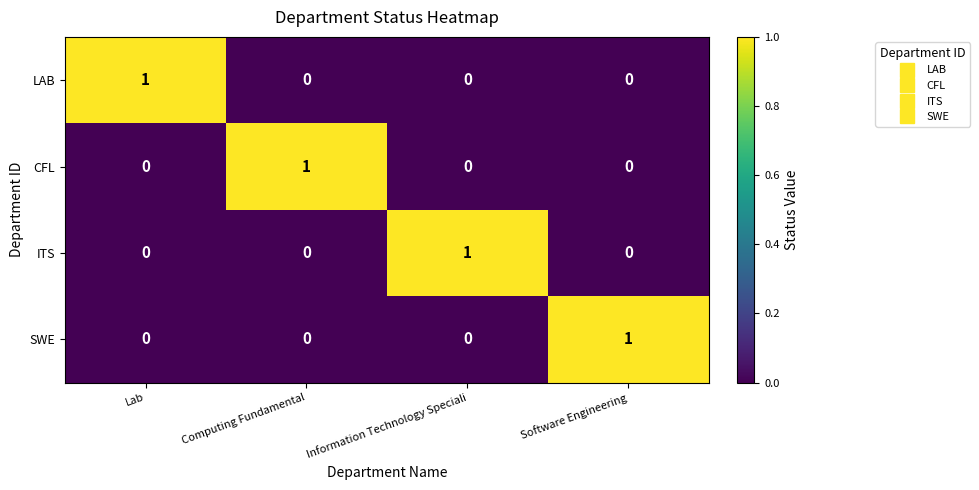

At how many categories does at least one series exceed 0?

4